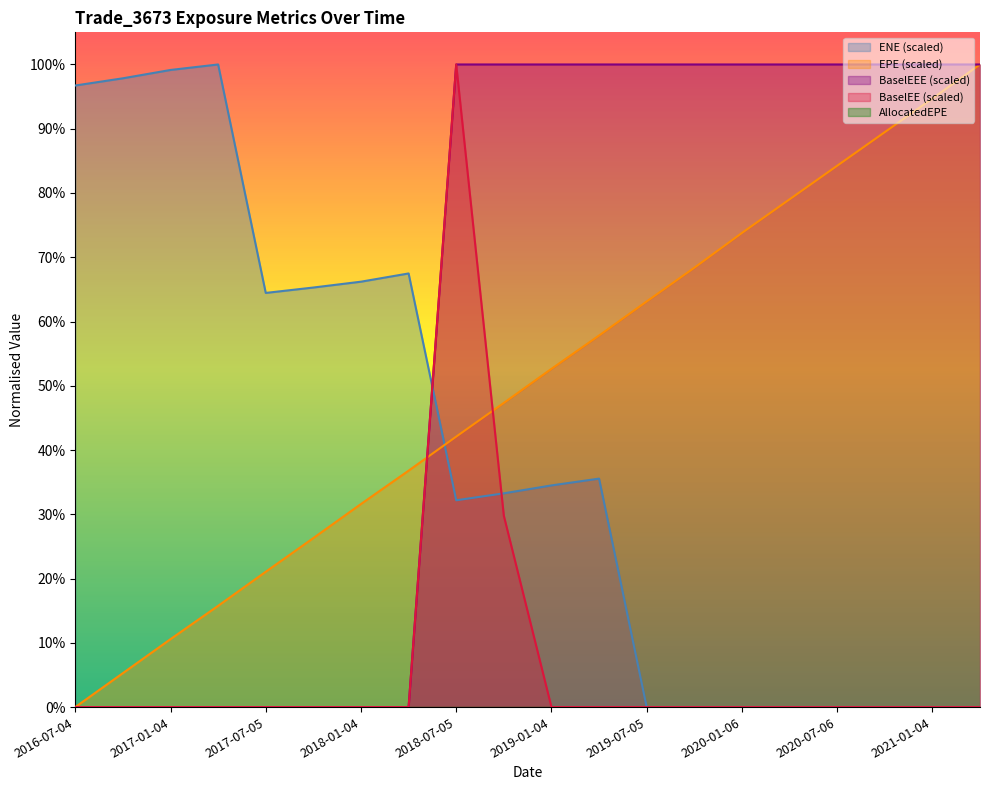

In BaselEE, how many points are higher than both neighbors (excluding endpoints)?

1